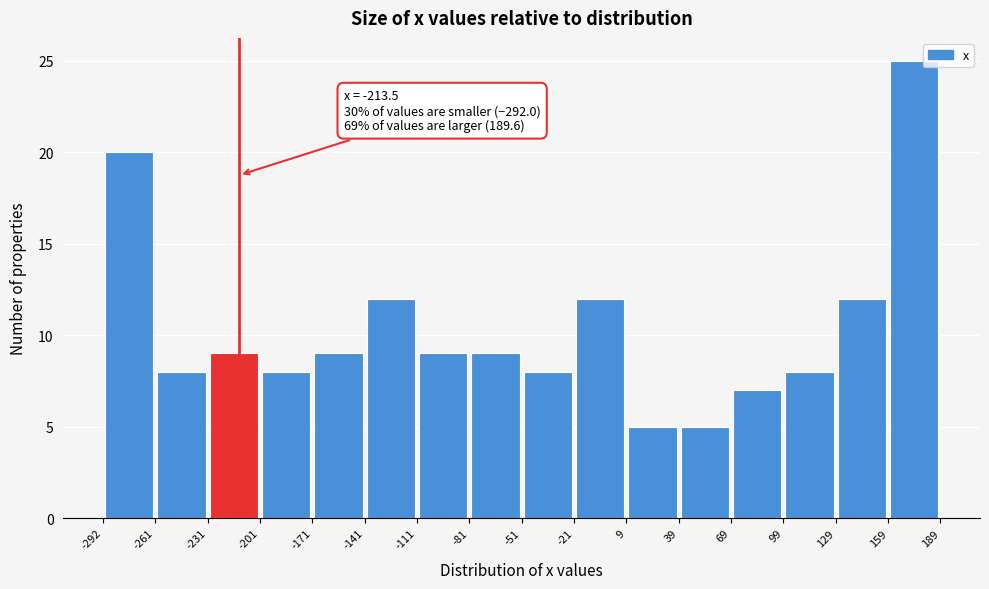

Which range on the x-axis has the tallest bar?

159 to 189